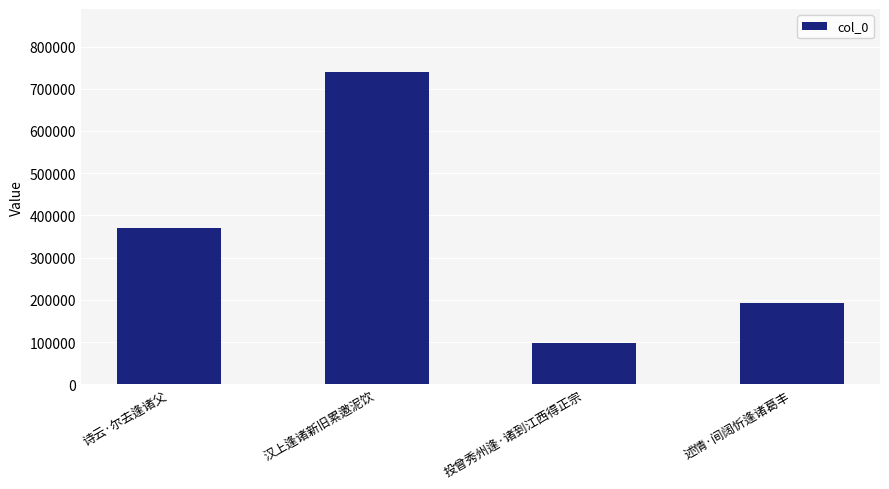

What is the change in value from 汉上逢诸新旧累邀泥饮 to 投曾秀州逢·诸到江西得正宗?

-642803